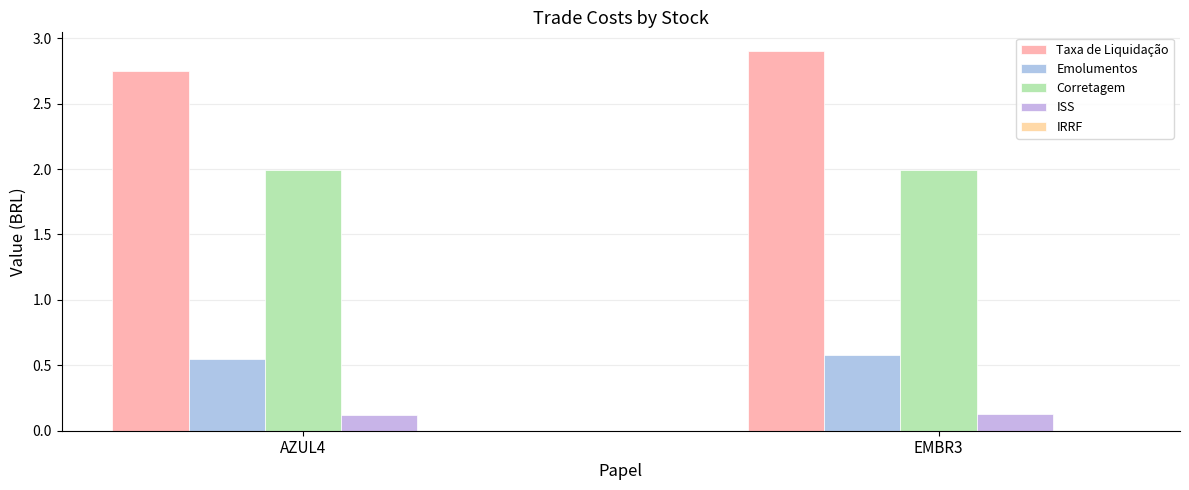

How many groups of bars are there?

2